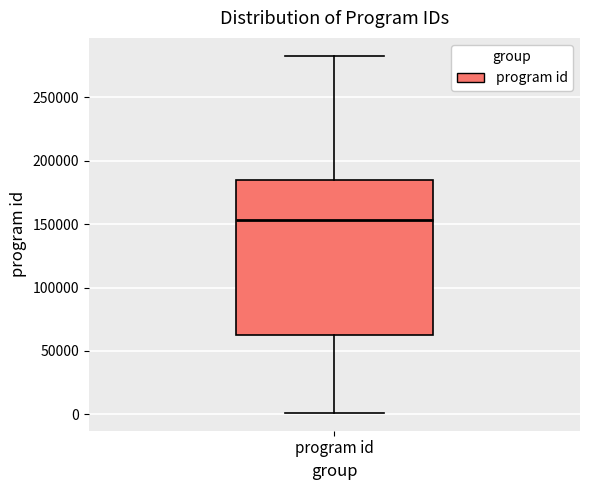

Read this box plot against the y-axis: the position of the median line, the range covered by the box, and the ends of both whiskers. The values are not printed on the chart, so give them approximately, as read against the axis.

median 155000, box 65000 to 185000, whiskers 0 to 285000